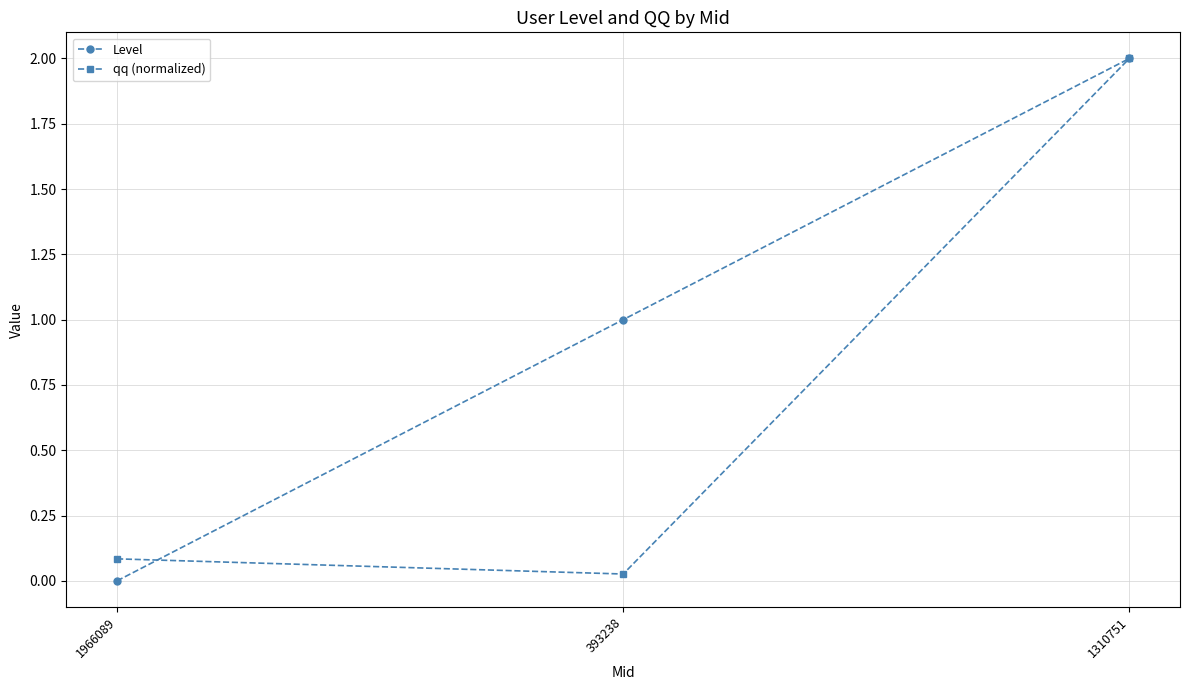

True or false: qq (normalized) has a value of 2.8 at 1310751.

False